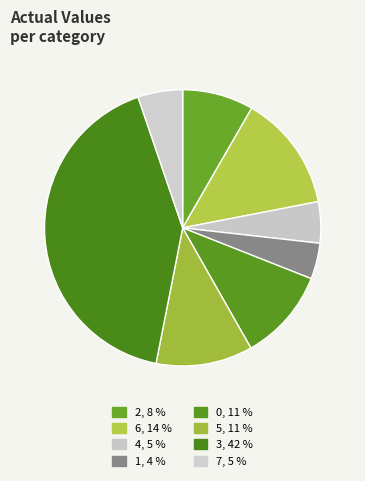

Does 6 represent more than half of the total?

No